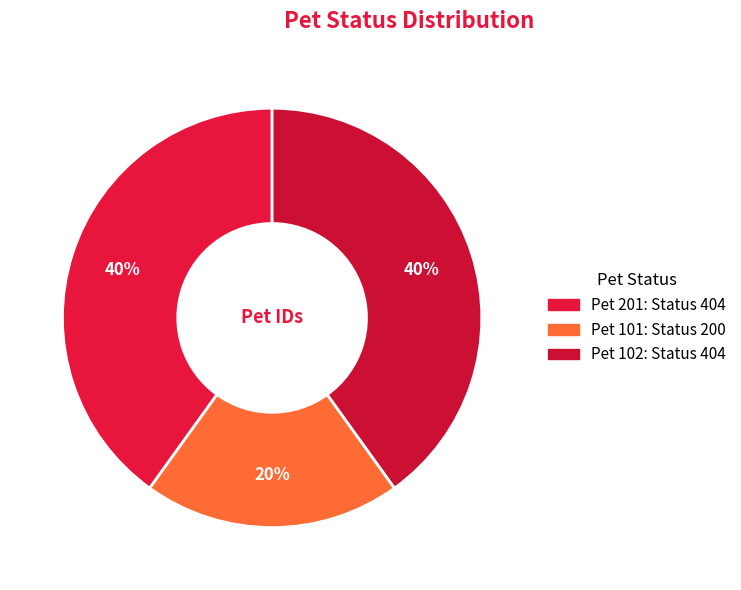

How many slices are in this pie chart?

3